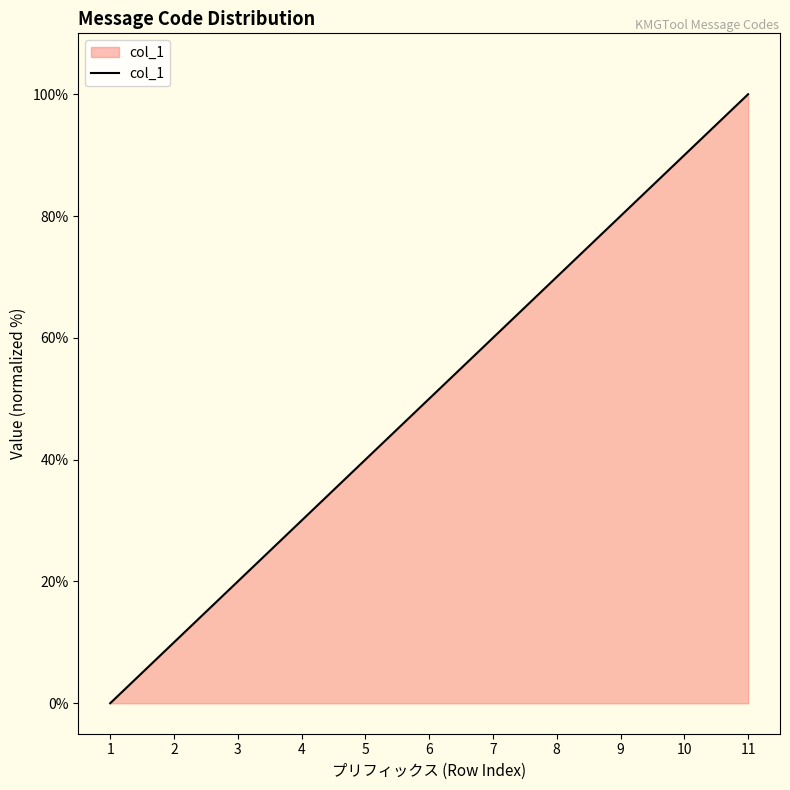

List the labels in order of value, smallest first.

1, 2, 3, 4, 5, 6, 7, 8, 9, 10, 11